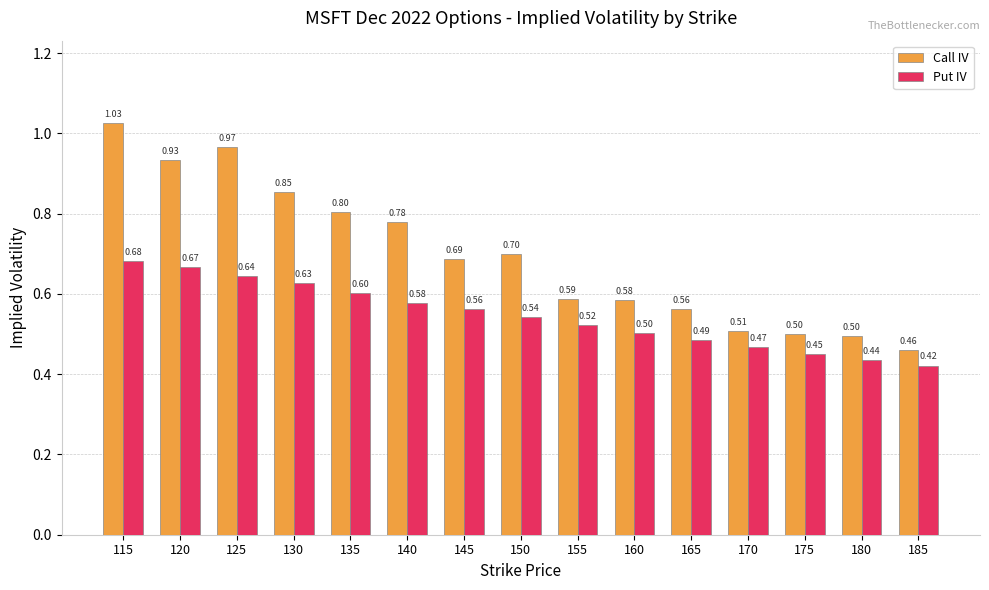

Rank the series by their maximum value, from lowest to highest.

Put IV, Call IV